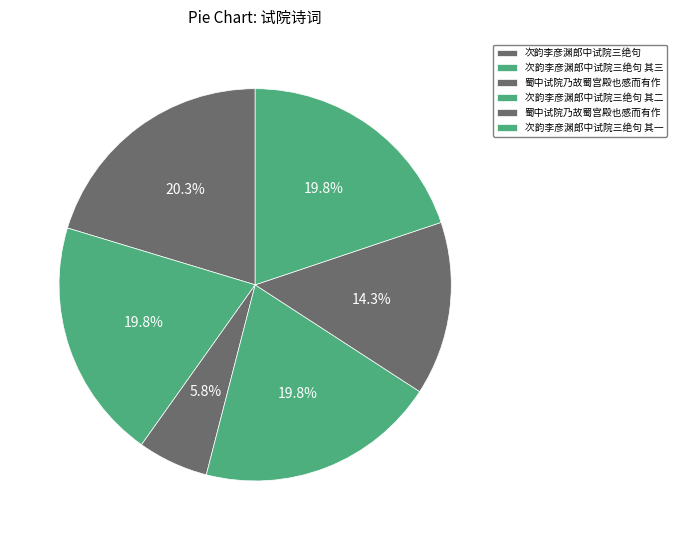

Rank the categories by value from highest to lowest.

次韵李彦渊郎中试院三绝句, 次韵李彦渊郎中试院三绝句 其三, 次韵李彦渊郎中试院三绝句 其二, 次韵李彦渊郎中试院三绝句 其一, 蜀中试院乃故蜀宫殿也感而有作, 蜀中试院乃故蜀宫殿也感而有作